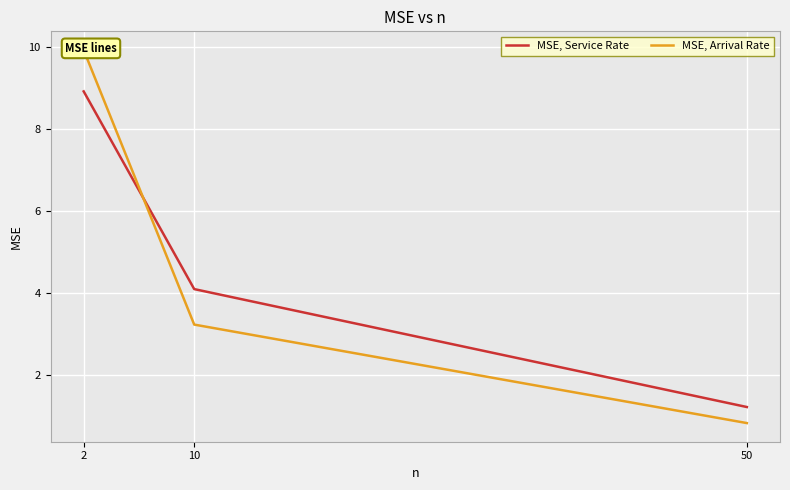

Between 2 and 10, which series saw the biggest shift?

MSE, Arrival Rate